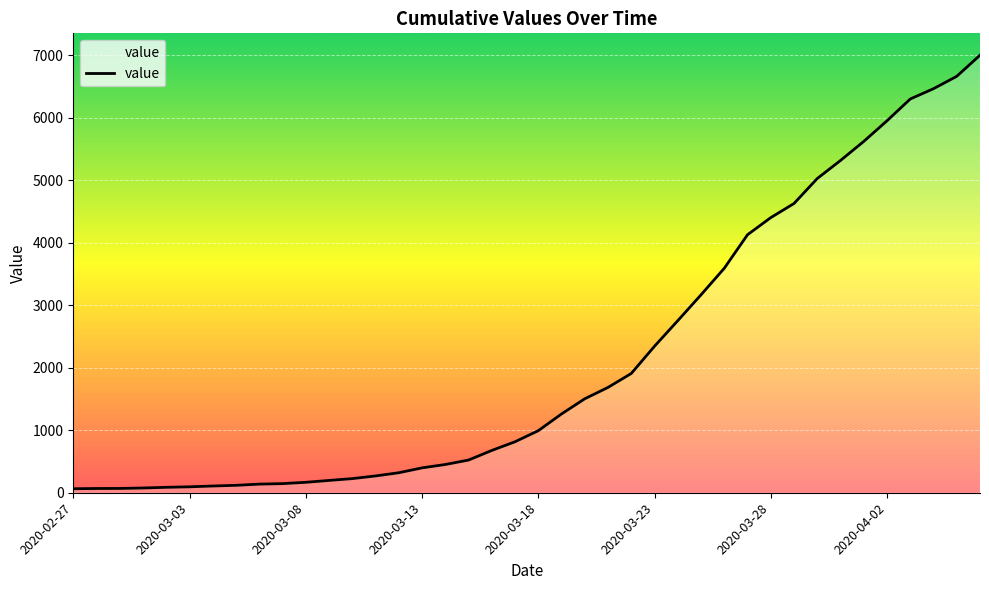

Reading left to right, what are all the values shown in this chart?

64	68	69	76	87	95	108	119	138	146	167	197	226	269	320	398	452	523	677	816	993	1261	1504	1686	1909	2345	2754	3168	3593	4130	4404	4630	5030	5319	5624	5954	6303	6468	6666	7004